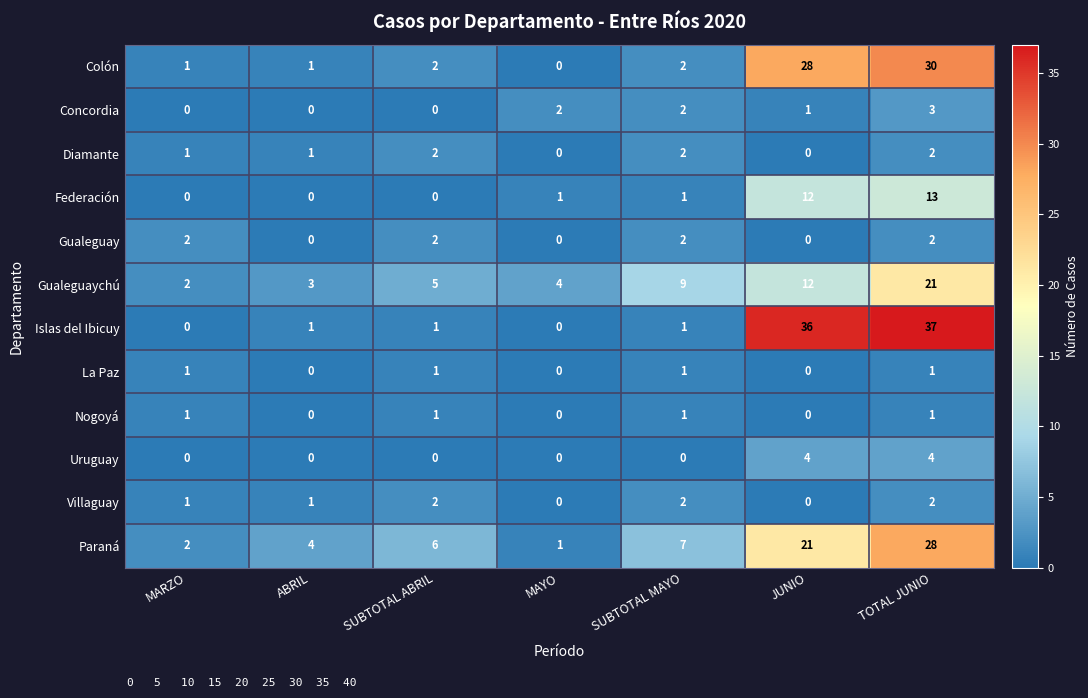

Is it true that Diamante equals 0 at MAYO?

True